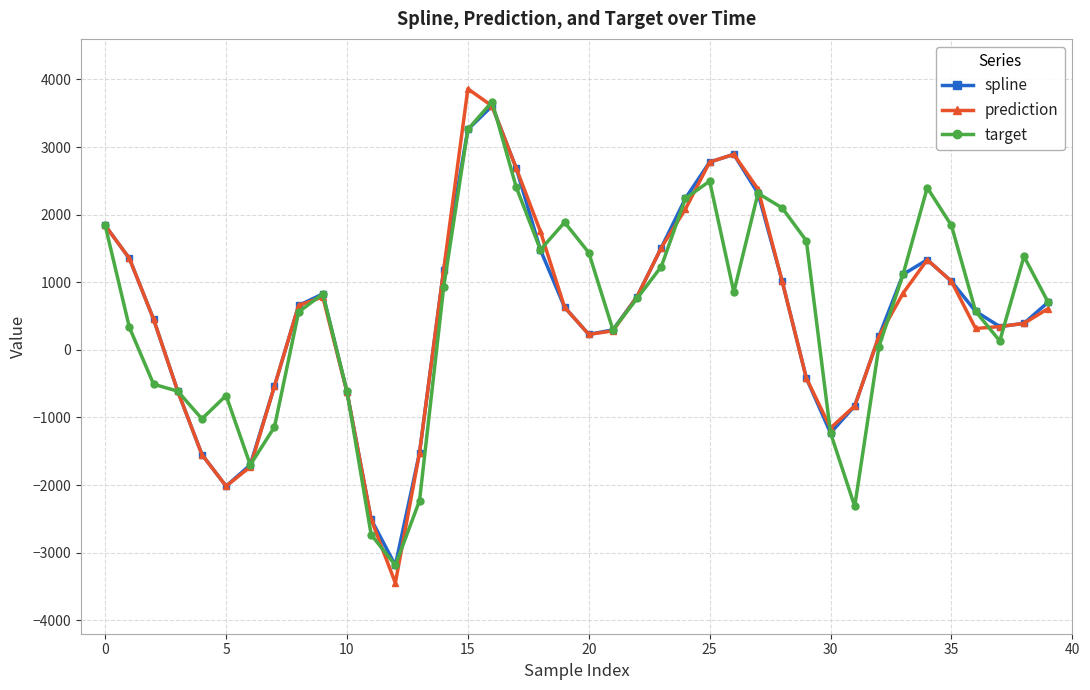

What is the value of the prediction point at the 17th from the left?

3607.4